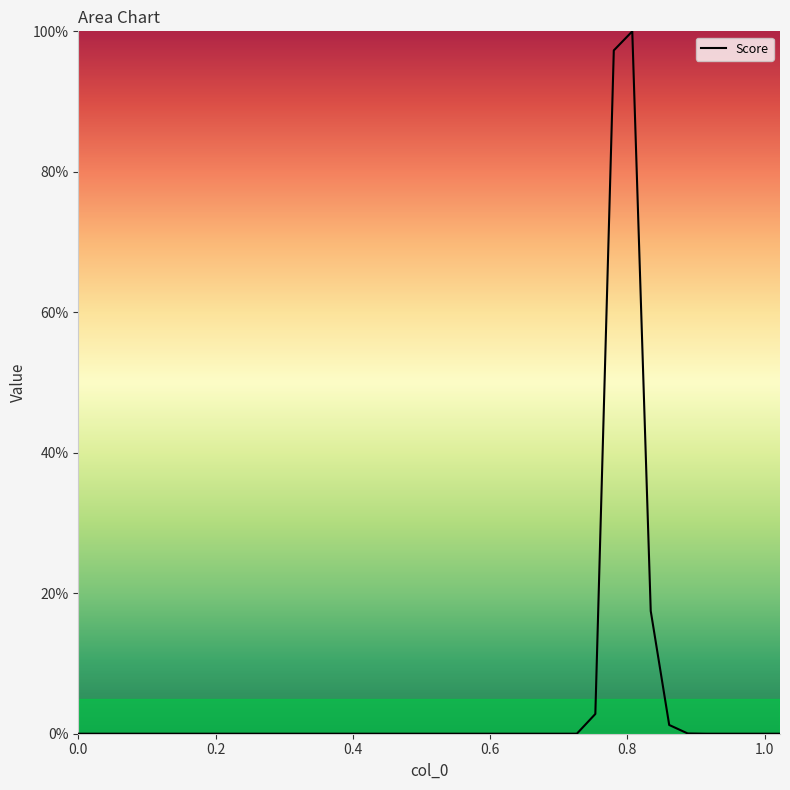

What is the difference between the maximum and minimum values?

100.0